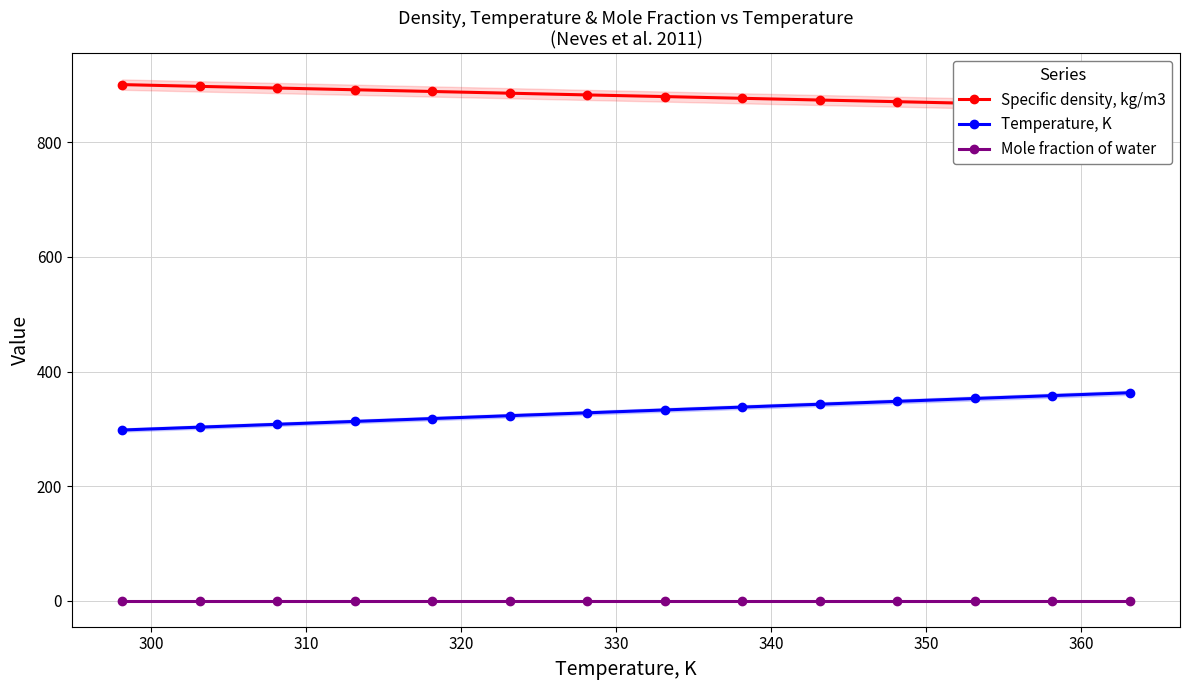

List the series in order of their peak value, highest first.

Specific density, kg/m3, Temperature, K, Mole fraction of water